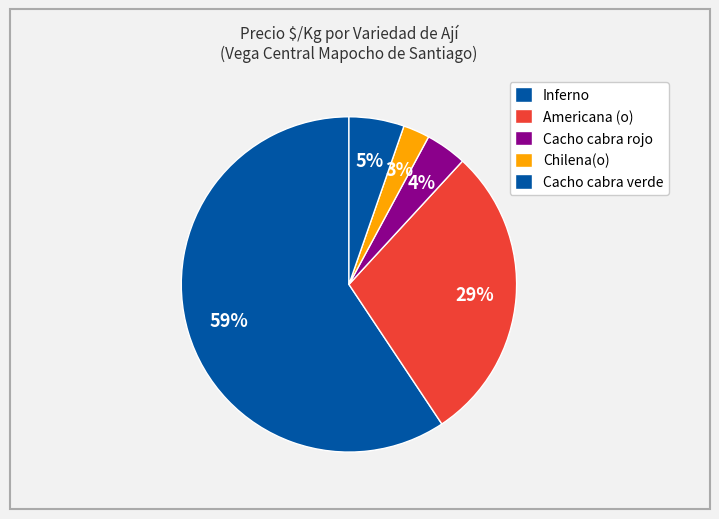

Which slice is the largest?

Inferno